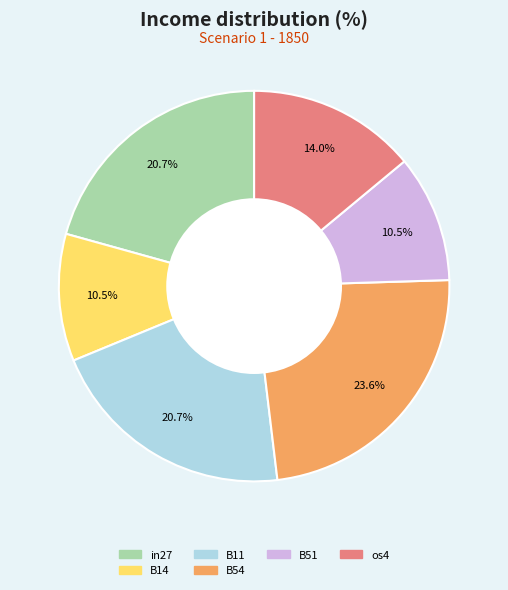

Is there a majority slice in this chart?

No